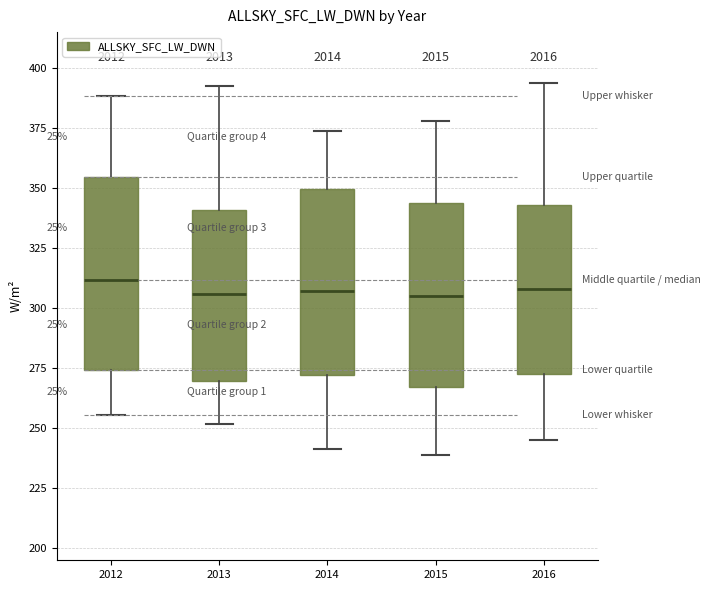

Where does the median line of the box at x = 2016 sit on the y-axis? The values are not printed on the chart, so give them approximately, as read against the axis.

310